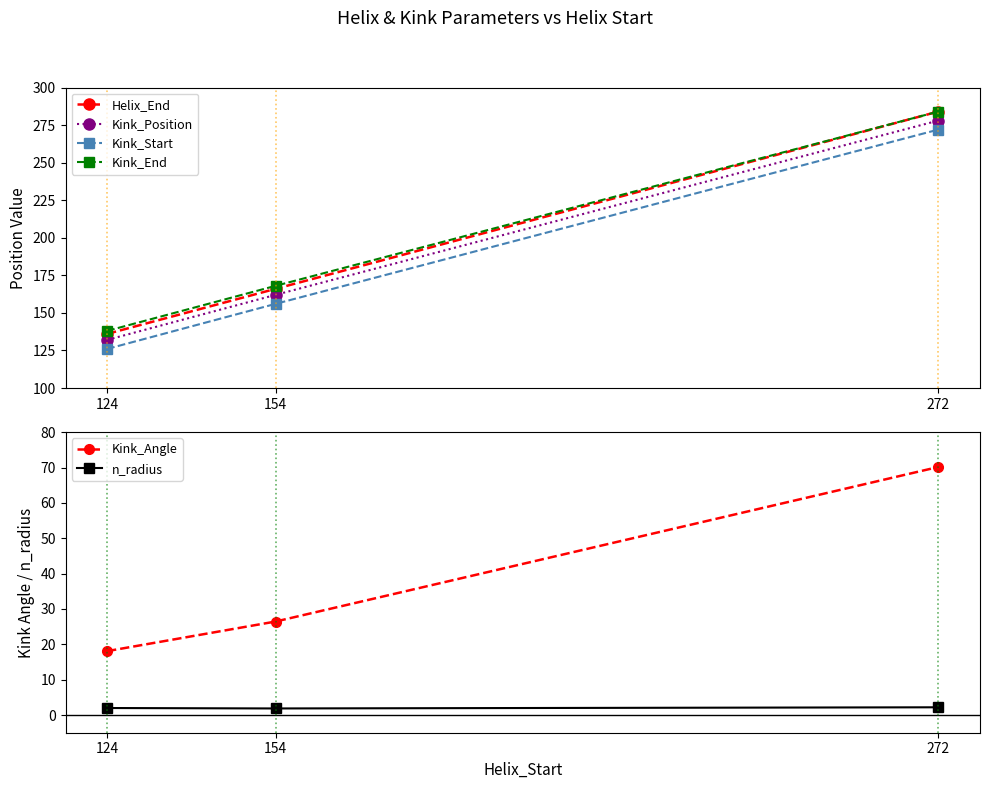

Rank the categories by Helix_End value from highest to lowest.

272, 154, 124